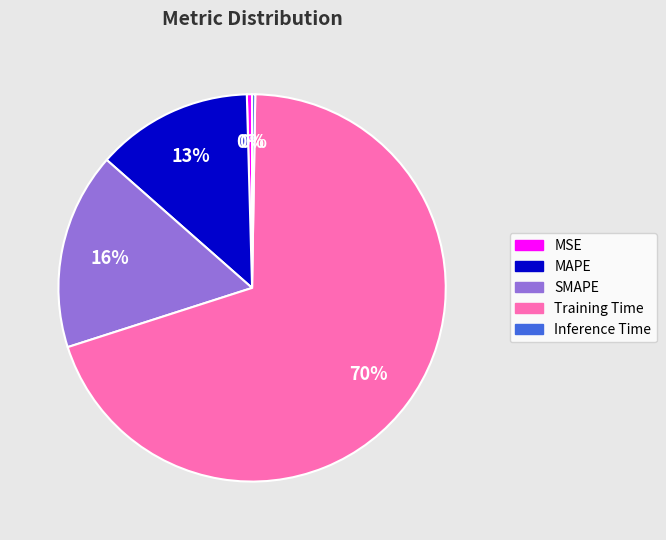

What is the majority slice?

Training Time